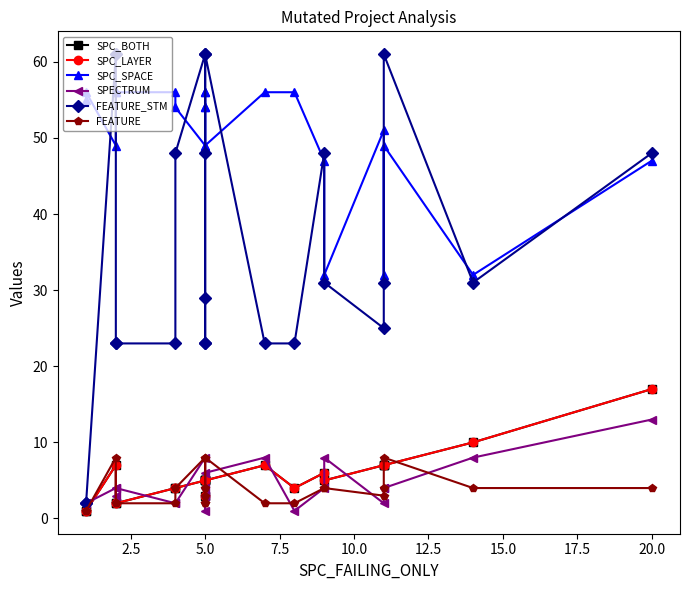

How many data points in SPC_SPACE are less than 54?

10